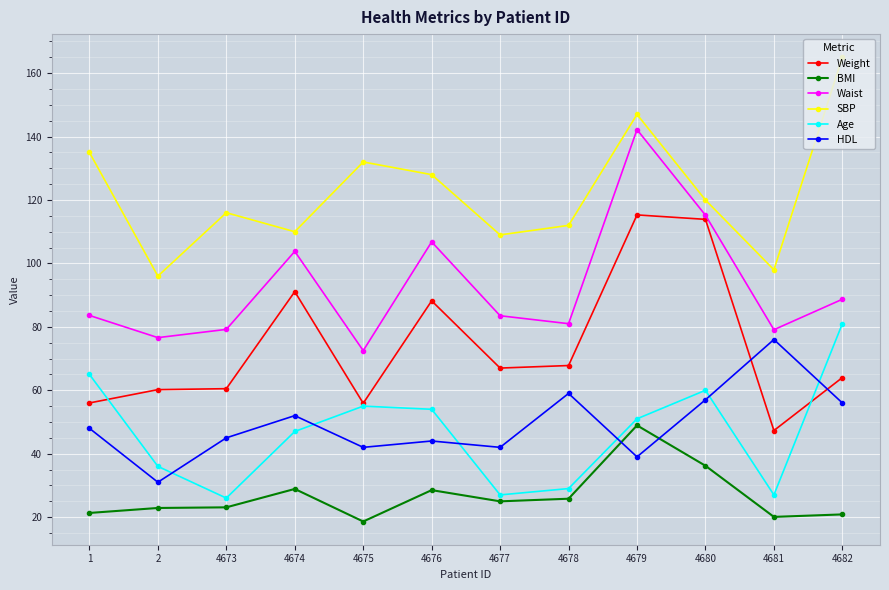

At how many categories does at least one series exceed 60?

12